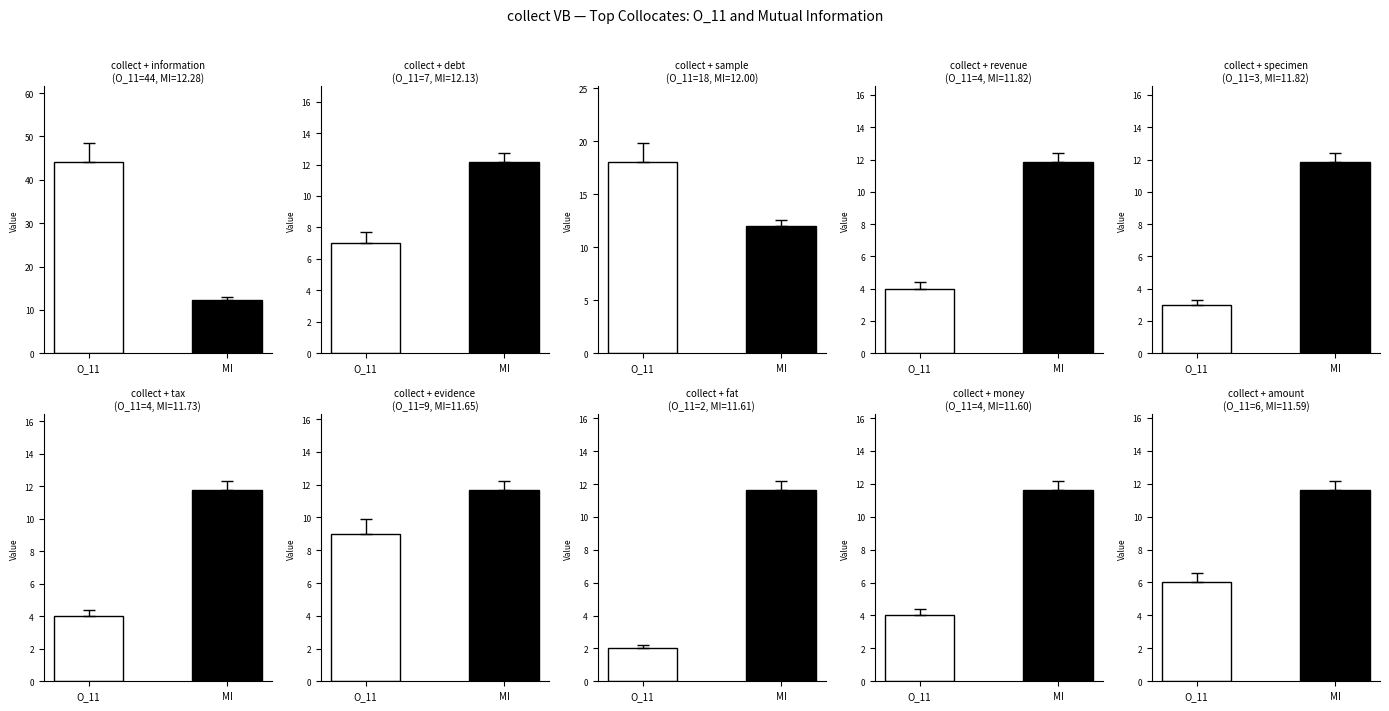

What is the greatest value displayed?

44.0